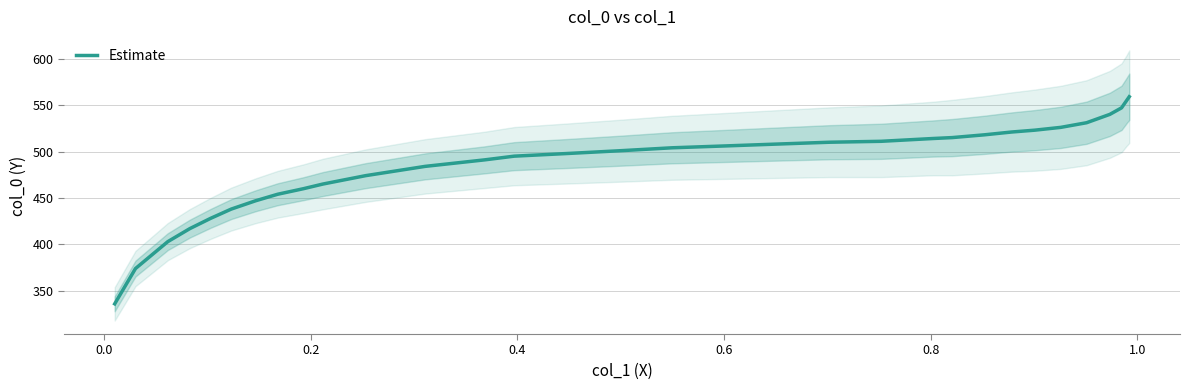

What is the highest value of the Estimate series?

559.4